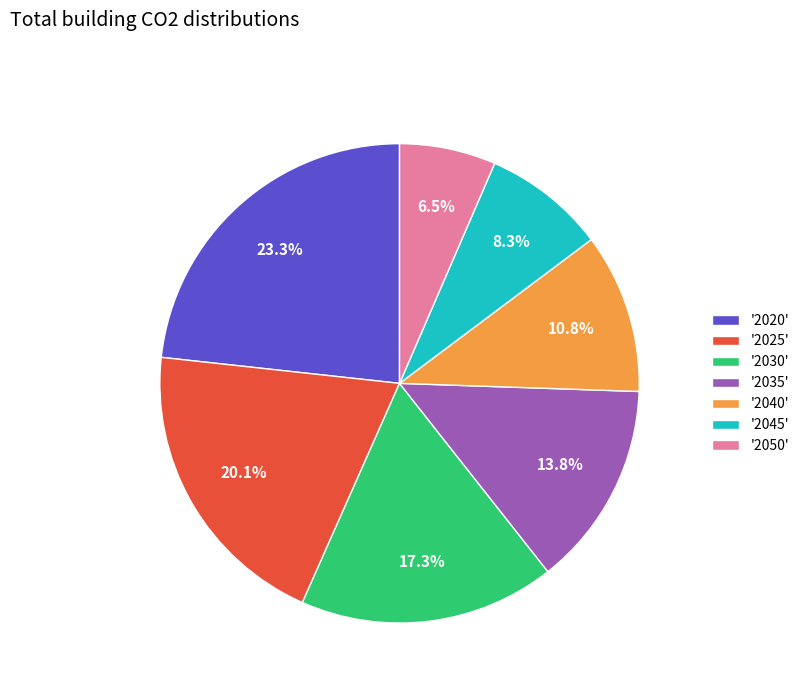

Rank the categories by value from highest to lowest.

'2020', '2025', '2030', '2035', '2040', '2045', '2050'